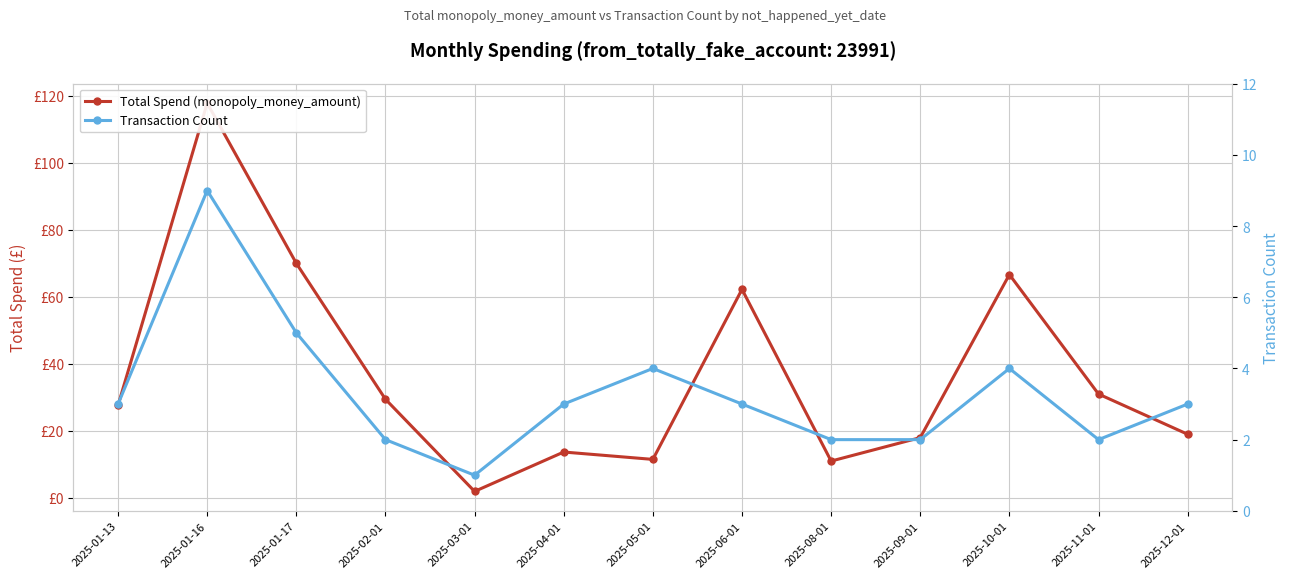

The Total Spend (monopoly_money_amount) series shows 11.0 at 2025-08-01. True or false?

True